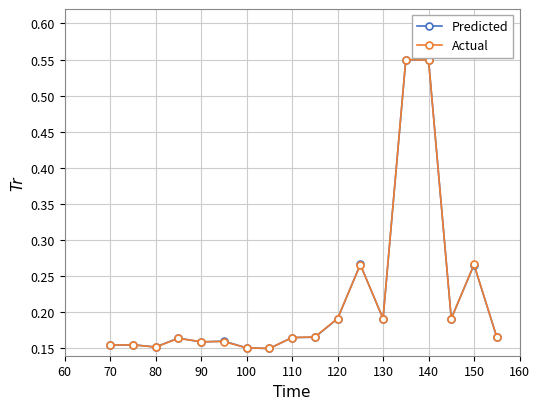

True or false: Actual has more than 2 interior local peaks.

True